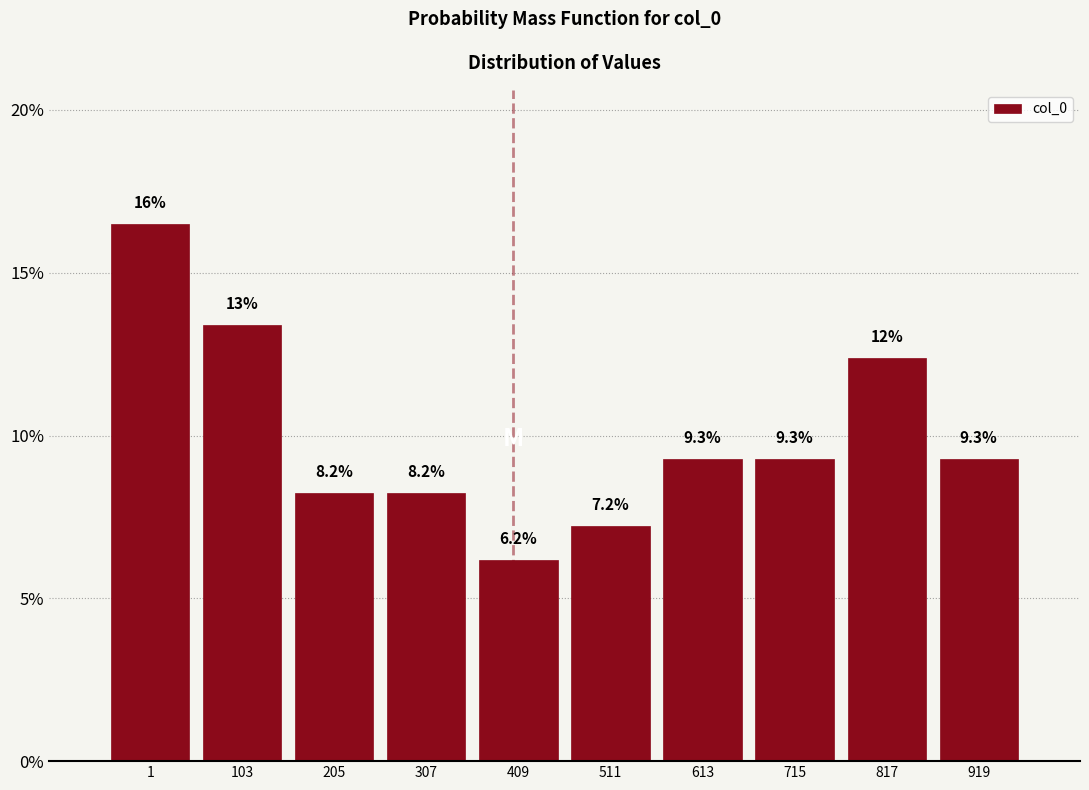

Reading right to left, what are all the values shown in this chart?

9.3	12.4	9.3	9.3	7.2	6.2	8.2	8.2	13.4	16.5